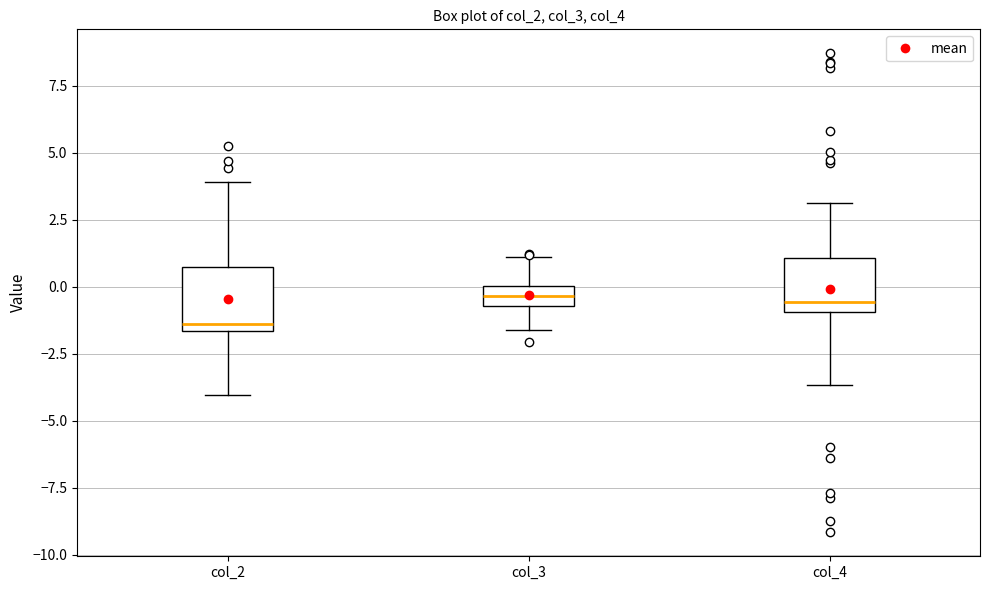

Where does the median line of the box for col_4 sit on the y-axis? The values are not printed on the chart, so give them approximately, as read against the axis.

-0.5